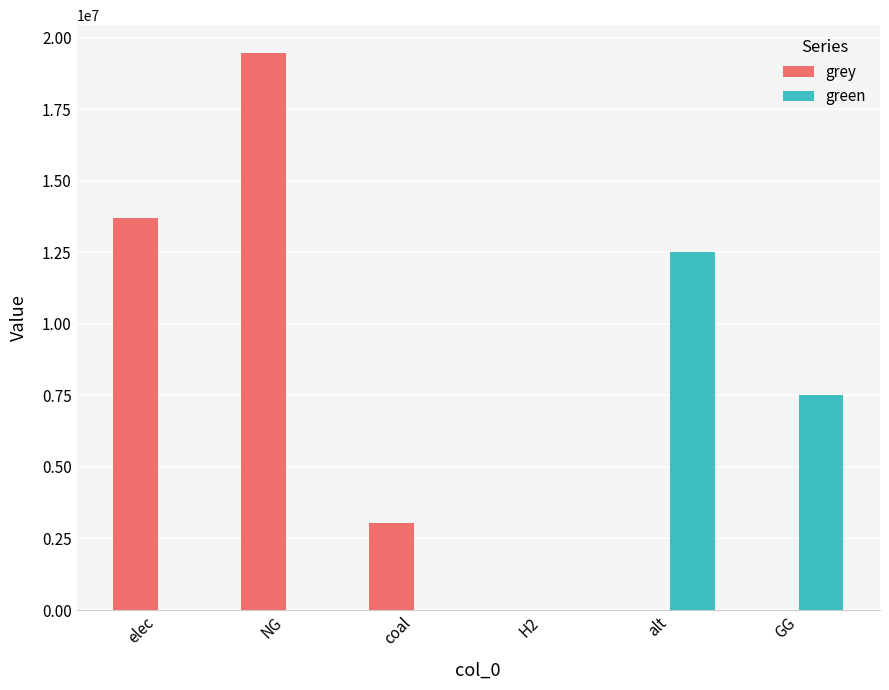

What is the sum of the green values at NG and GG?

7500000.0